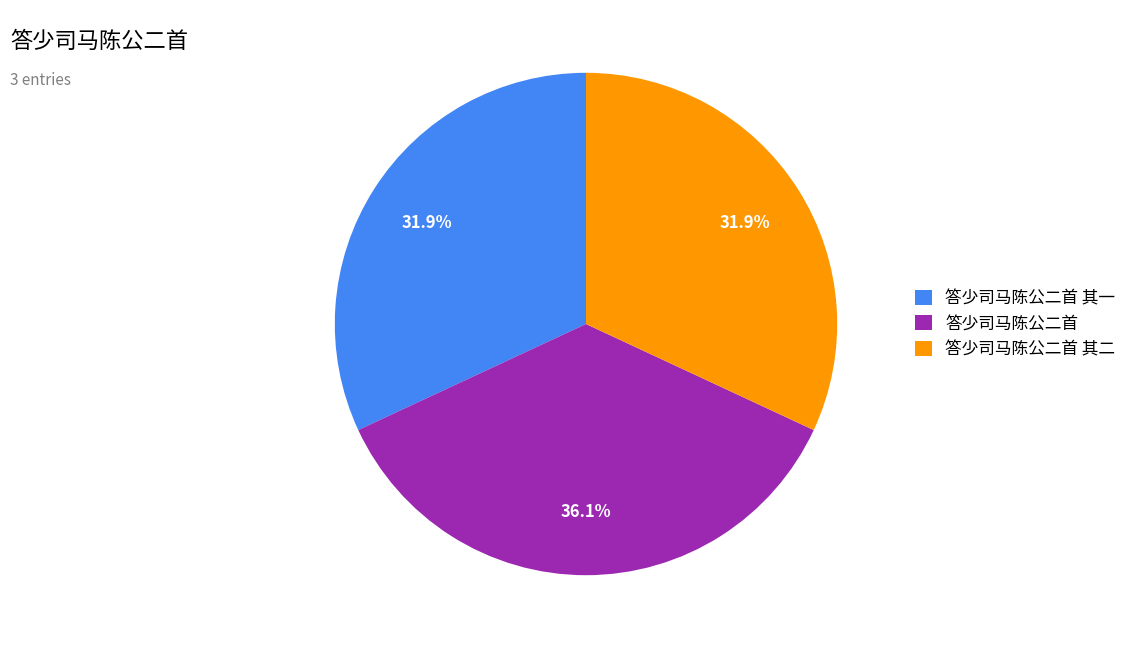

Approximately how many times larger is the value at 答少司马陈公二首 其一 compared to 答少司马陈公二首 其二?

1.0